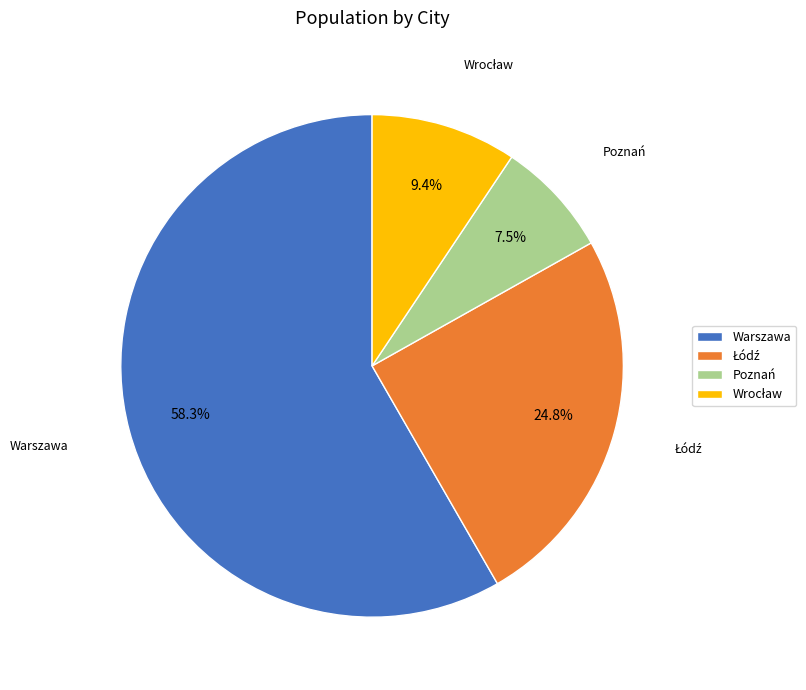

Is it true that Warszawa is 67% of the pie?

False